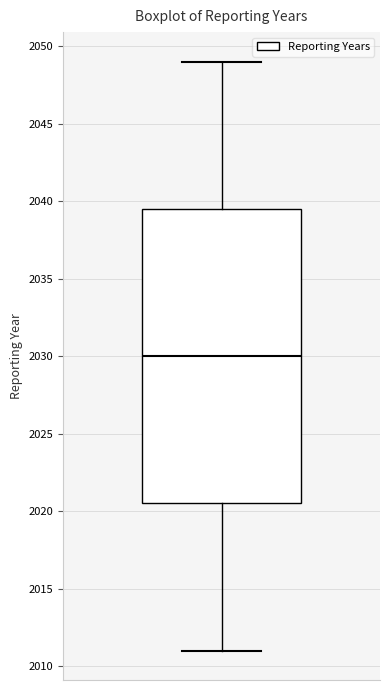

Where does the median line of the box sit on the y-axis? The values are not printed on the chart, so give them approximately, as read against the axis.

2030.0